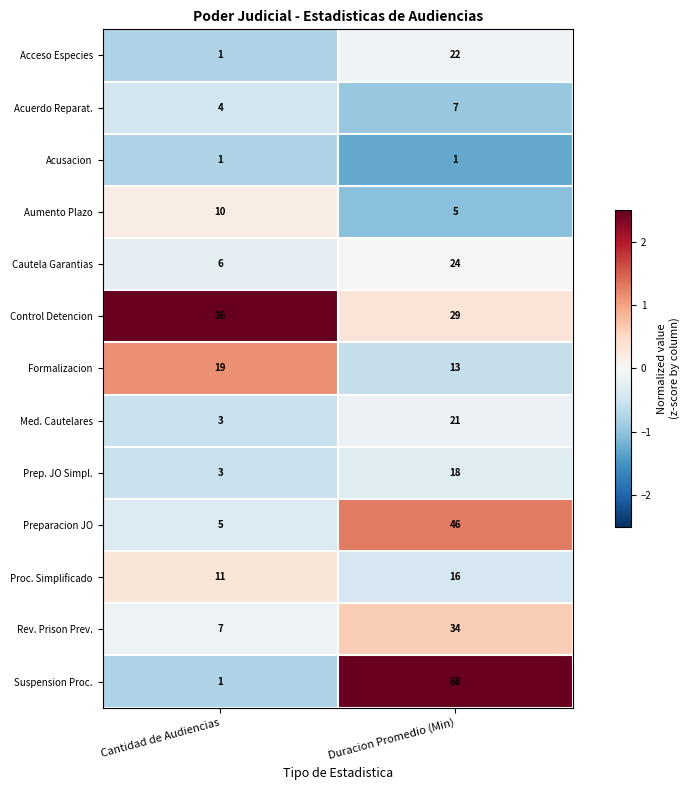

Between Cantidad de Audiencias and Duracion Promedio (Min), which series saw the biggest shift?

Suspension Proc.